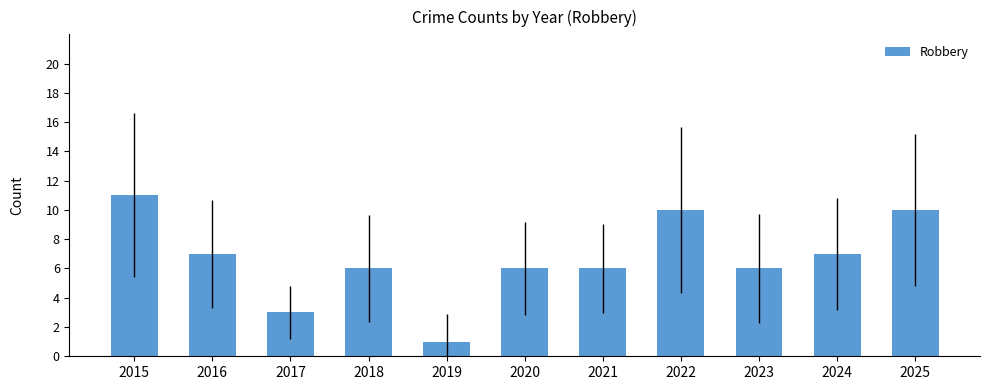

What is the value of the 10th bar from the left?

7